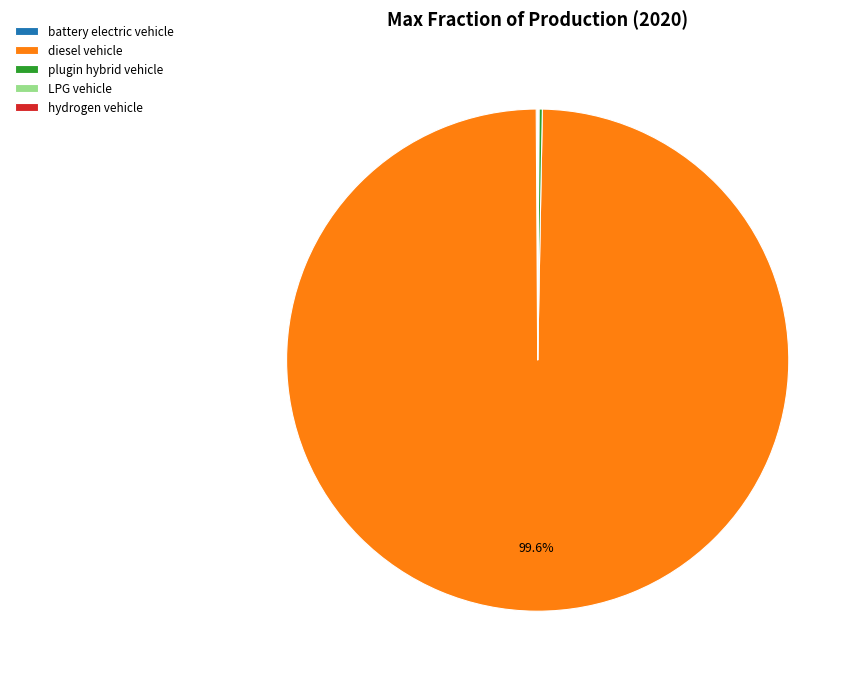

Is it true that diesel vehicle is 100% of the pie?

True